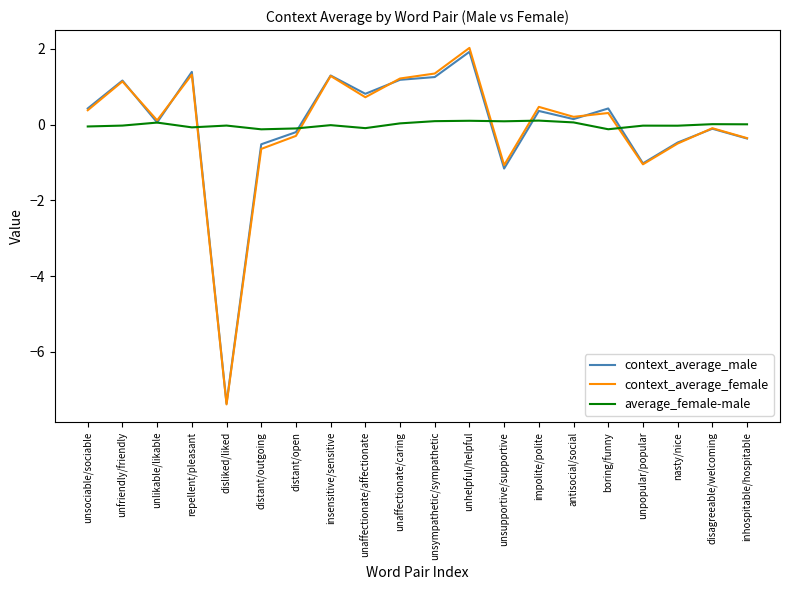

Between unsociable/sociable and unaffectionate/caring, which series saw the biggest shift?

context_average_female